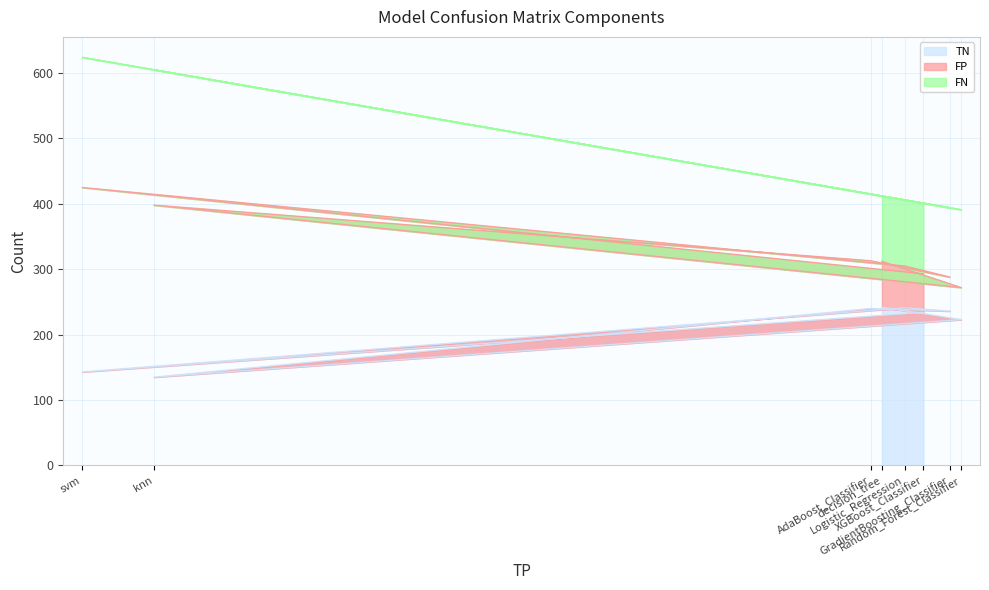

Which series has the largest range (max minus min)?

FP